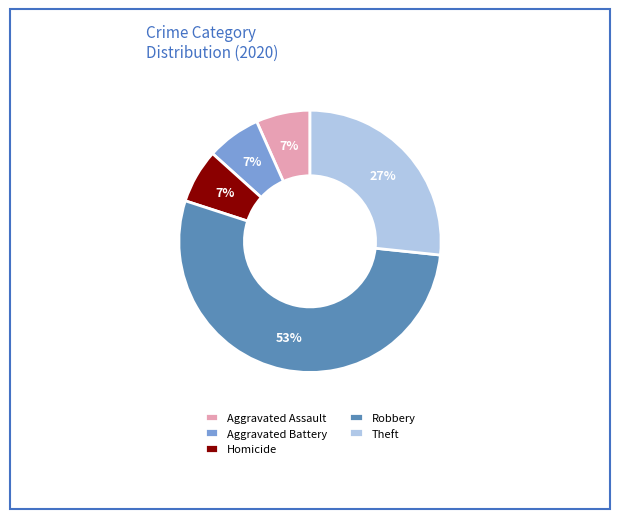

Is it true that Aggravated Battery is 7% of the pie?

True